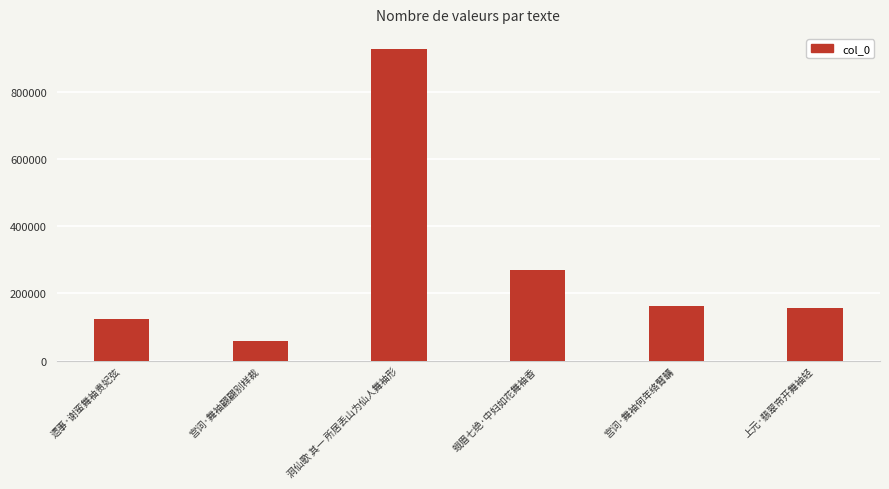

Count the number of categories in the chart.

6